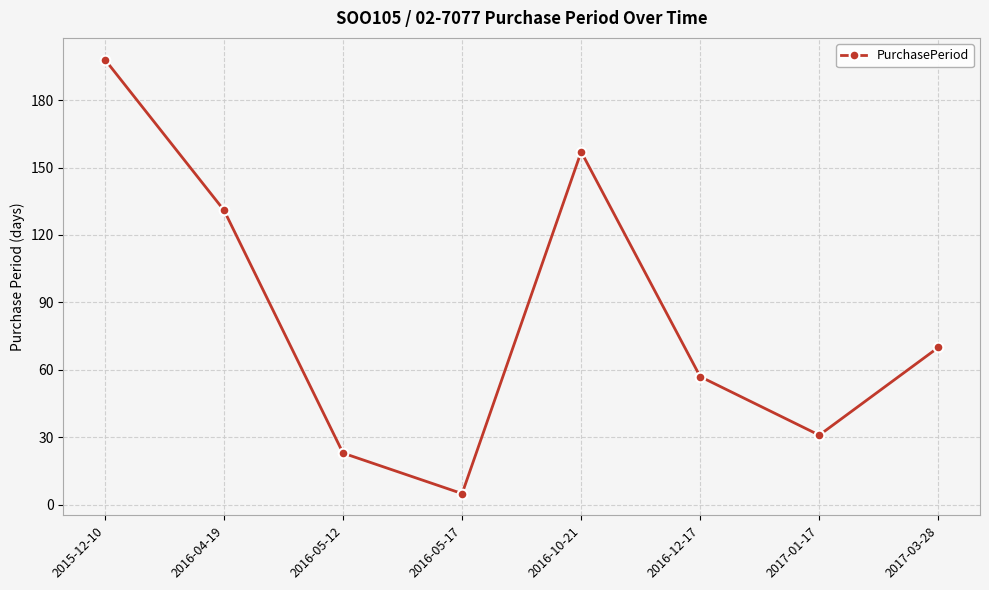

Reading left to right, list all the values displayed in this chart.

2015-12-10=198	2016-04-19=131	2016-05-12=23	2016-05-17=5	2016-10-21=157	2016-12-17=57	2017-01-17=31	2017-03-28=70